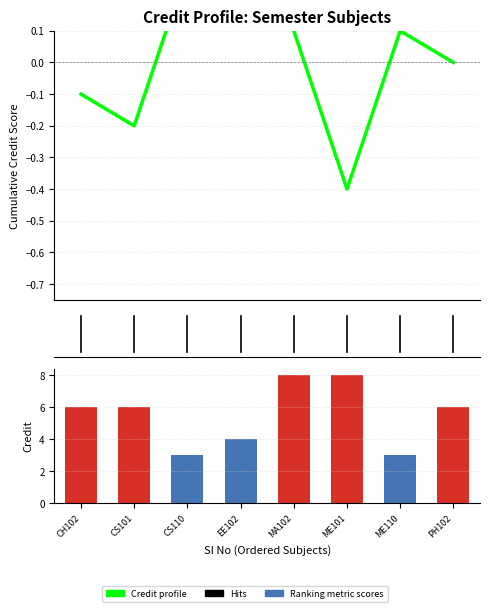

What is the sum of the Ranking metric (Credit) values at ME110 and MA102?

11.0